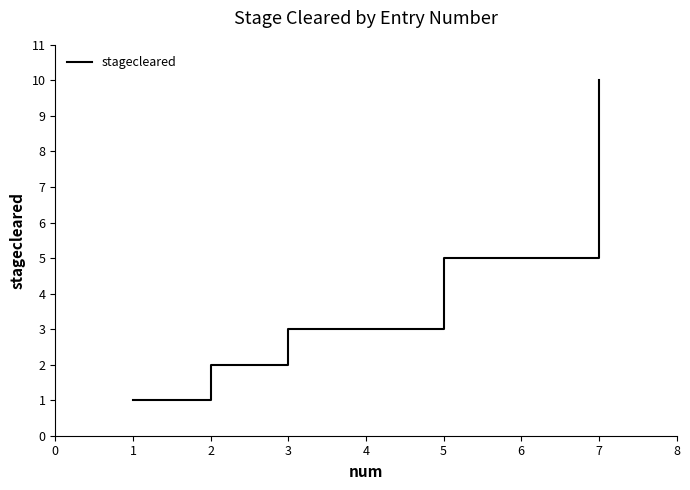

Rank the categories by value from lowest to highest.

1, 2, 3, 5, 7